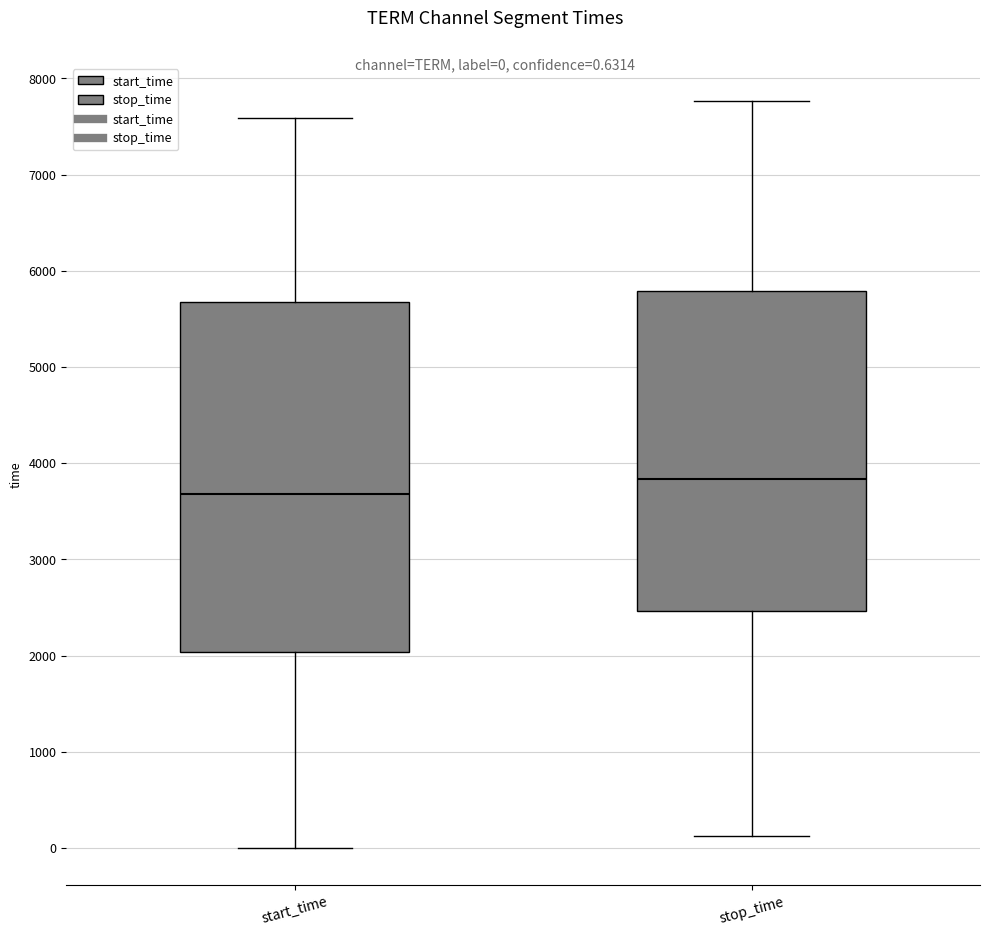

Which box has the lowest median line?

start_time